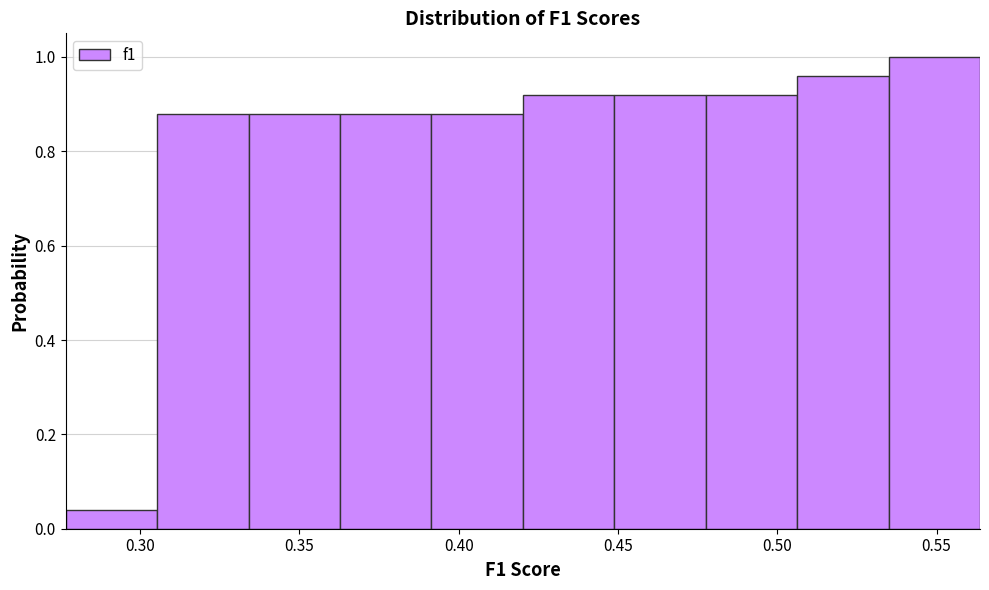

How tall is the bar that spans 0.450 to 0.480 on the x-axis? Neither the bar edges nor the heights are printed on the chart, so give them approximately, as read against the axes.

0.92